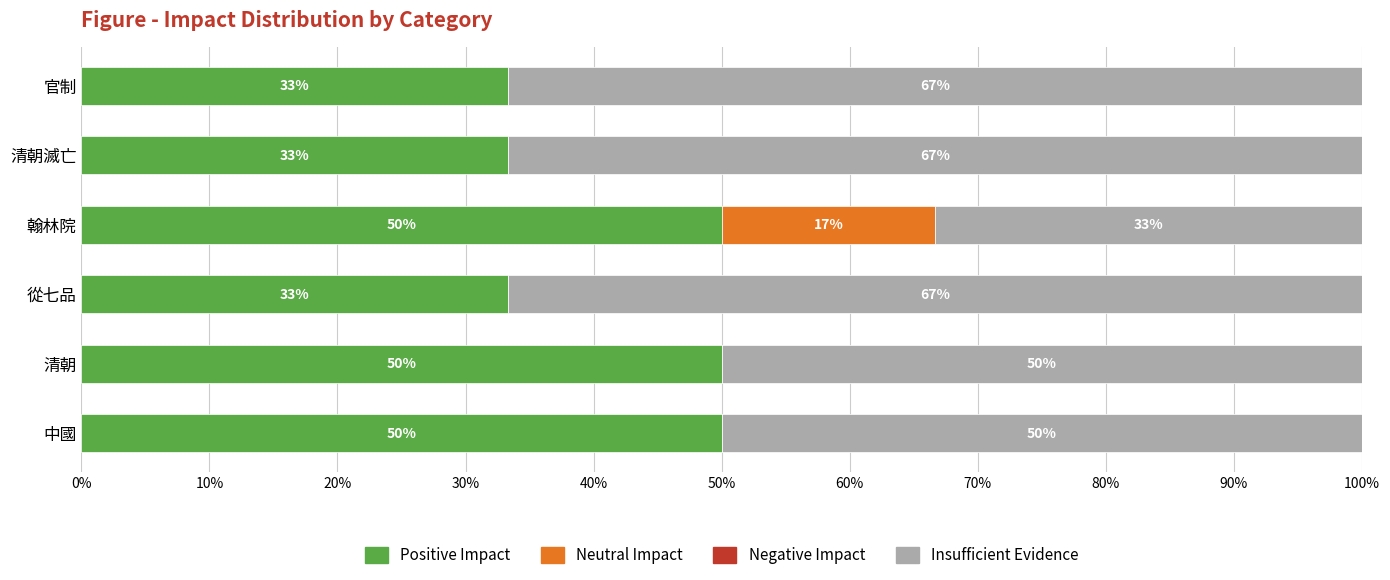

What is the total value across all series at 中國?

100.0